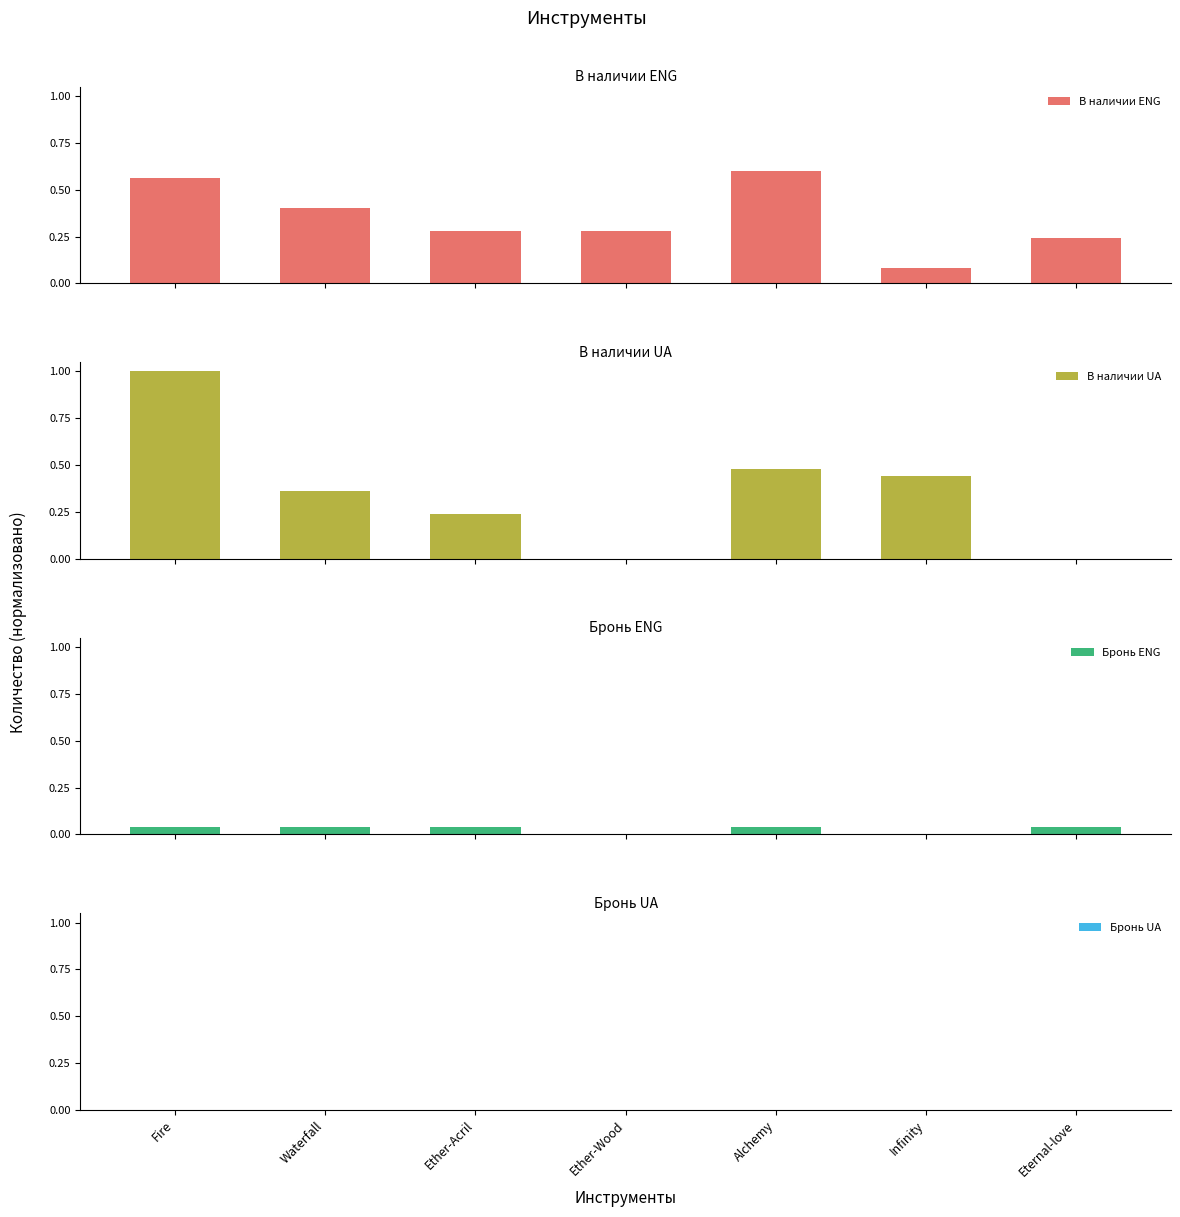

Rank the series by their maximum value, from lowest to highest.

Бронь UA, Бронь ENG, В наличии ENG, В наличии UA